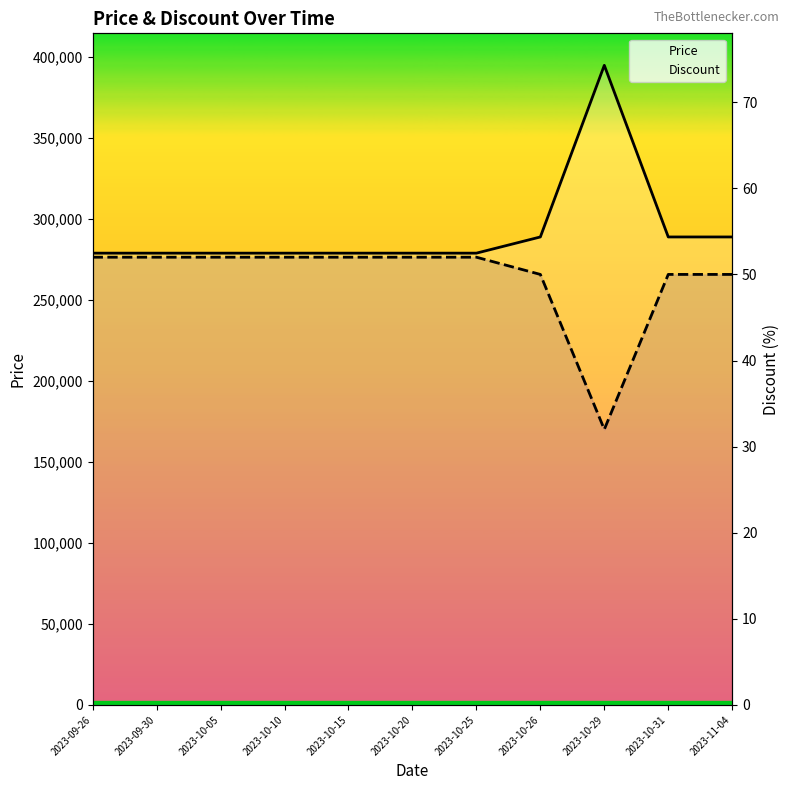

The value of Discount at 2023-10-26 is 50. True or false?

True